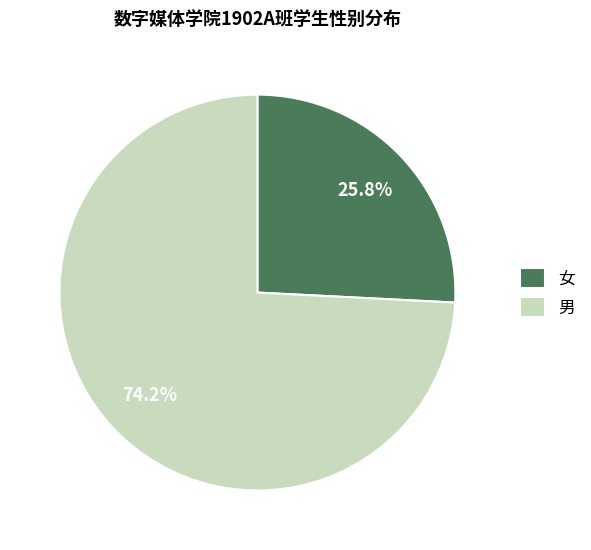

Is there any slice that represents more than half of the pie?

Yes